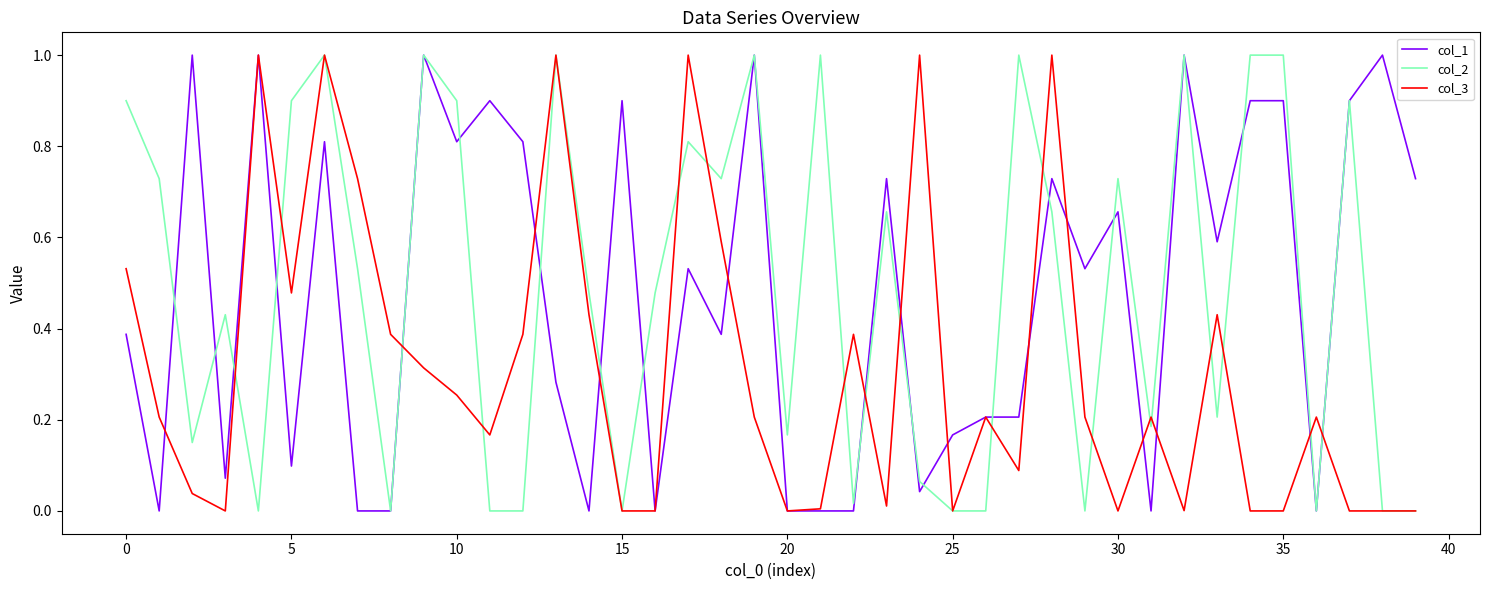

What is the greatest value displayed?

1.0